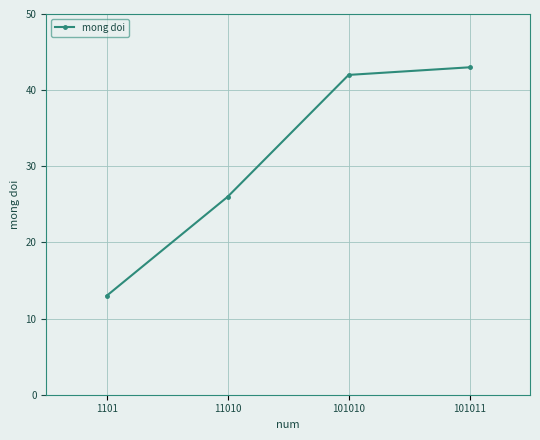

True or false: the data shows 13 at 1101.

True